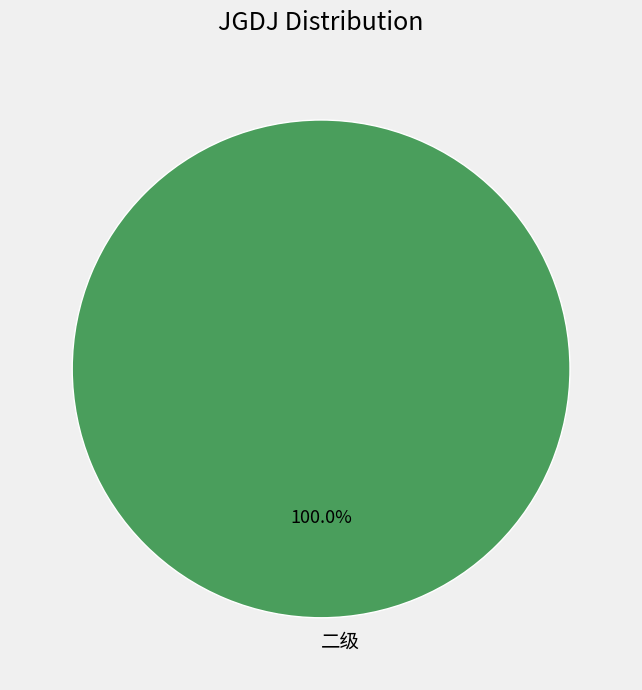

Rank the categories by value from lowest to highest.

二级